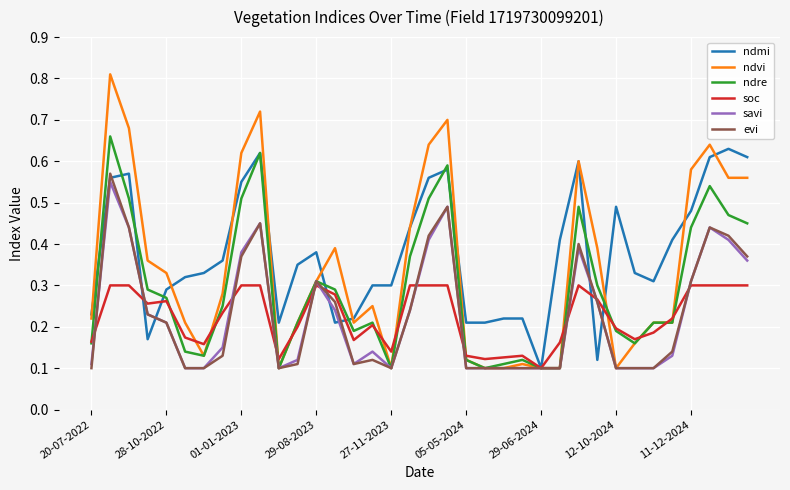

Which series has the largest range (max minus min)?

ndvi